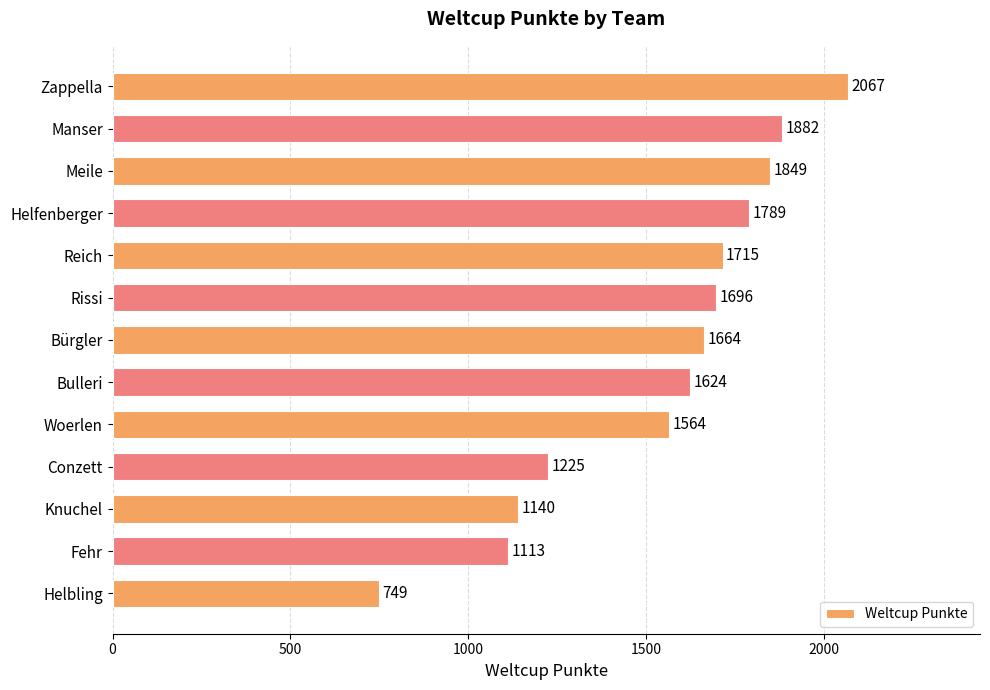

At which label is the value closest to 1408?

Woerlen